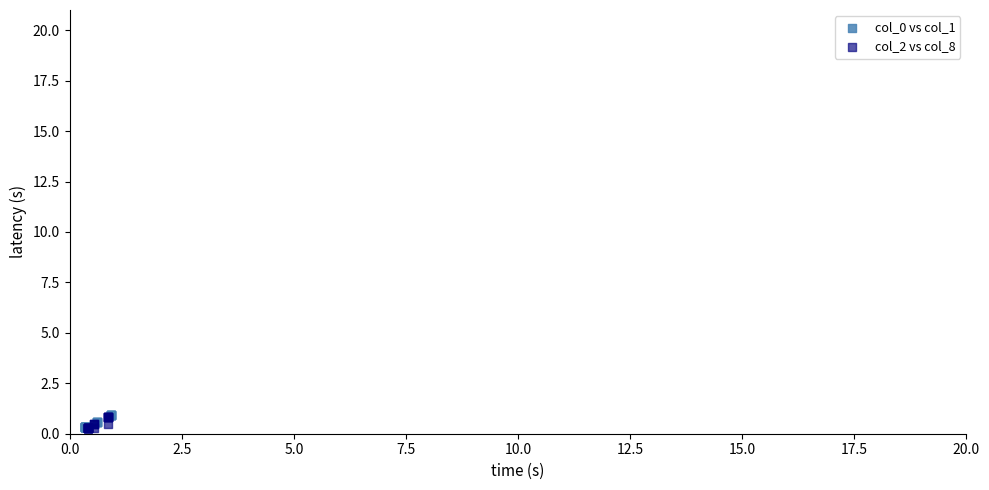

Which series has the largest Y range (max minus min)?

col_0 vs col_1